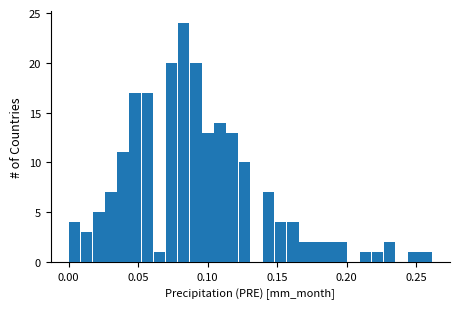

Around what value on the x-axis is the tallest bar? Give the approximate position of its centre, as read against the axis.

0.085